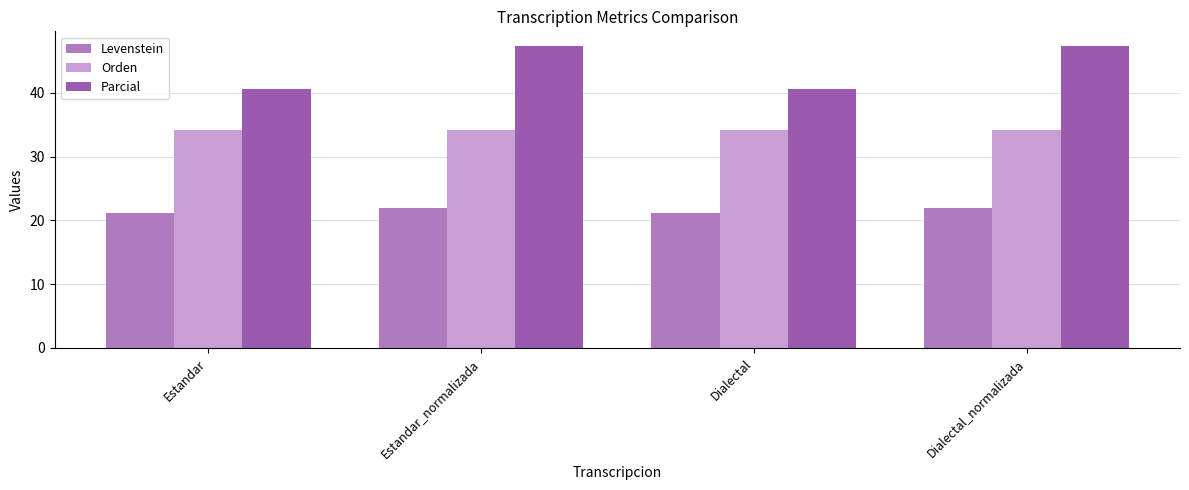

What value does the Levenstein series have at Estandar?

21.2